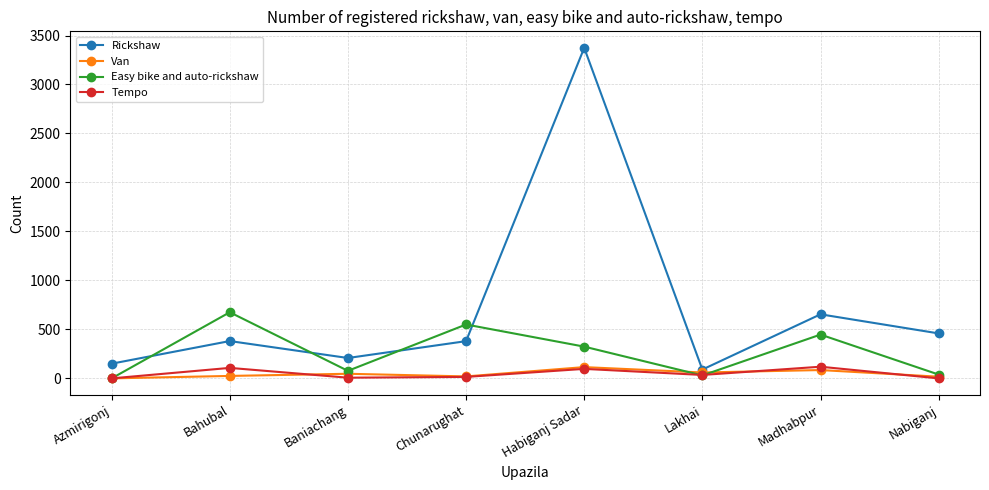

Count the number of categories in the chart.

8